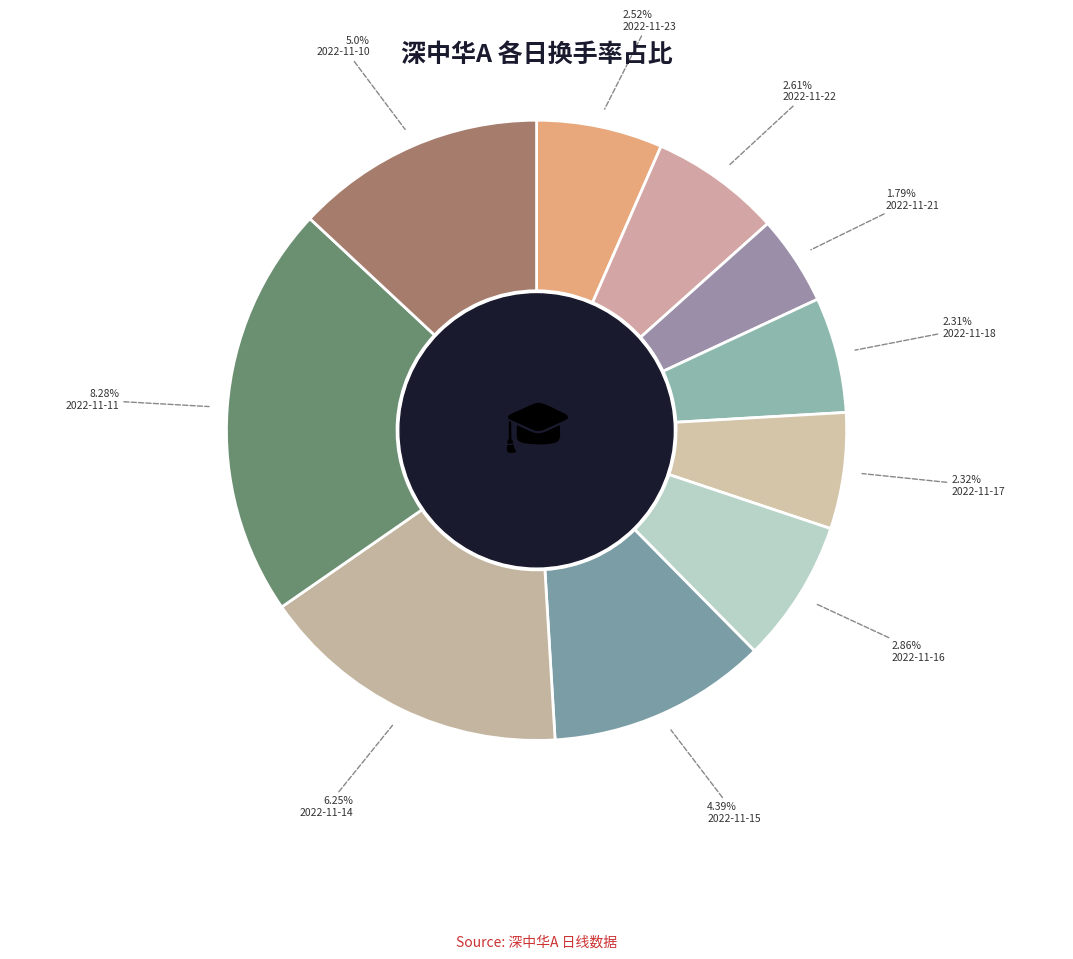

Is the sum of 2022-11-15 and 2022-11-22 greater than half?

No